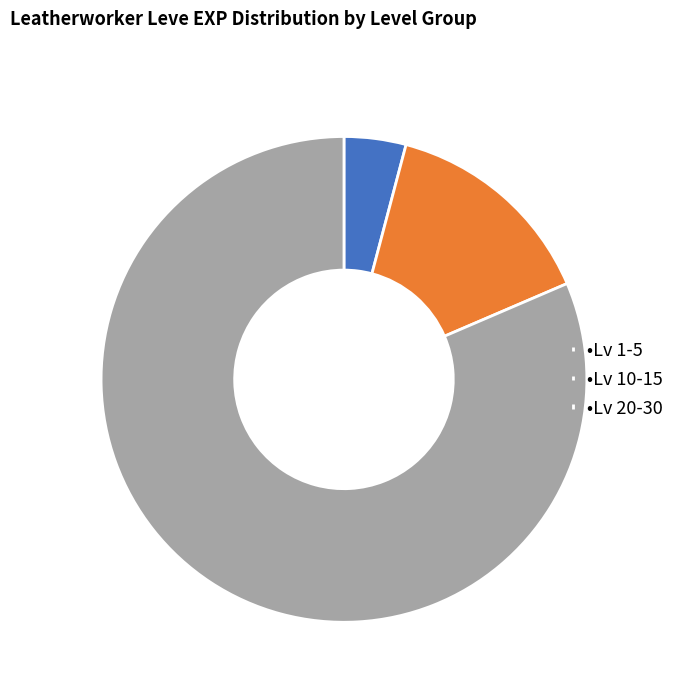

Rank the categories by value from highest to lowest.

•Lv 20-30, •Lv 10-15, •Lv 1-5